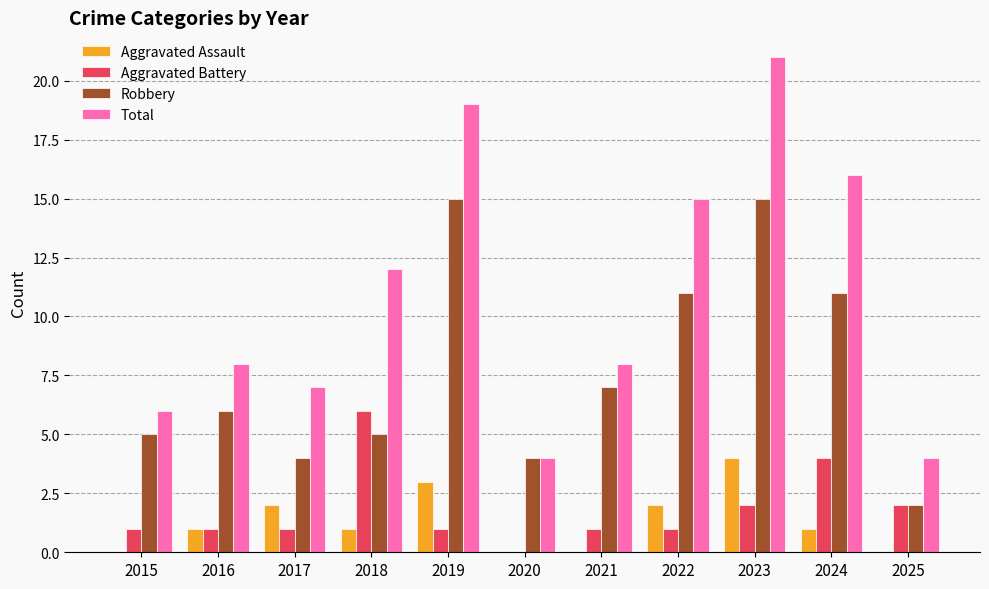

At which category is the sum across all series the highest?

2023